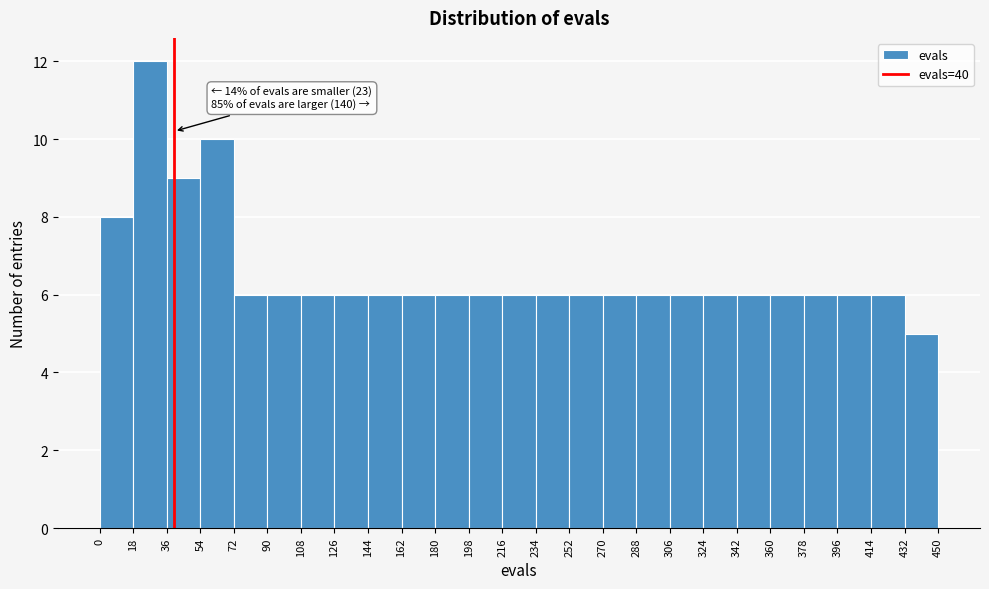

Which range on the x-axis has the tallest bar?

18 to 36